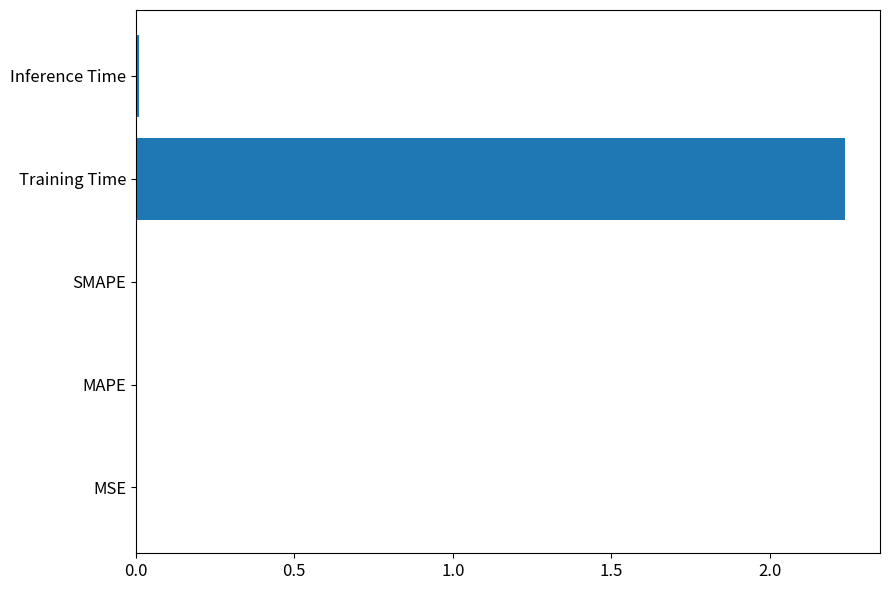

How many data points does each series have?

5